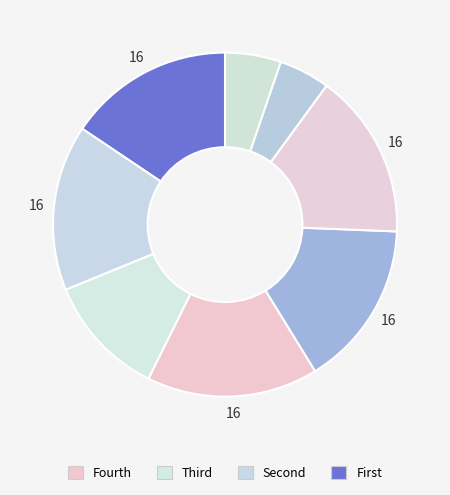

Count the number of slices in the pie.

8